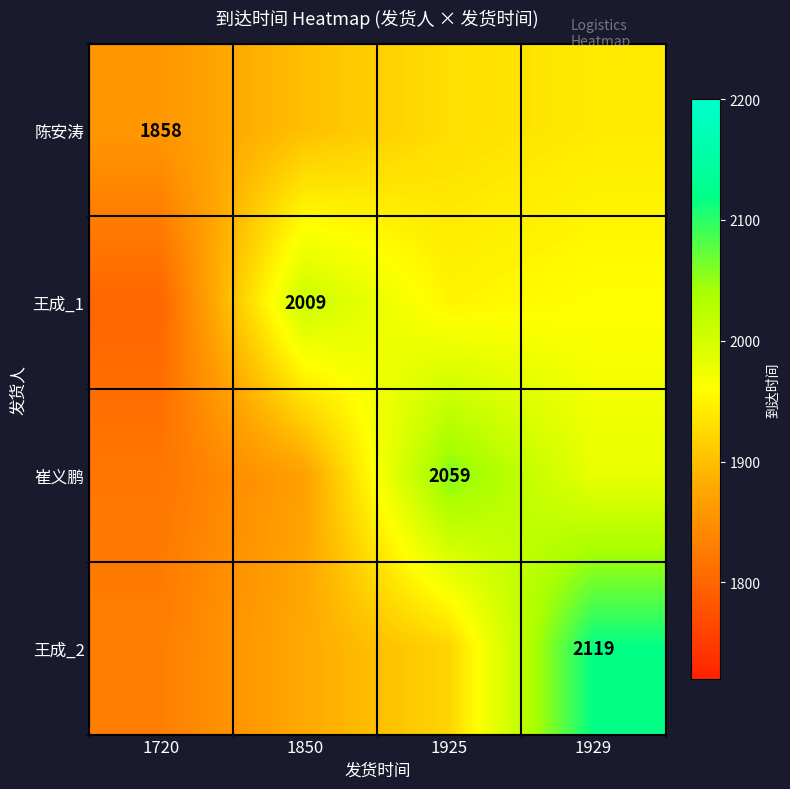

True or false: 王成_2 has a value of 2119 at 1929.

True